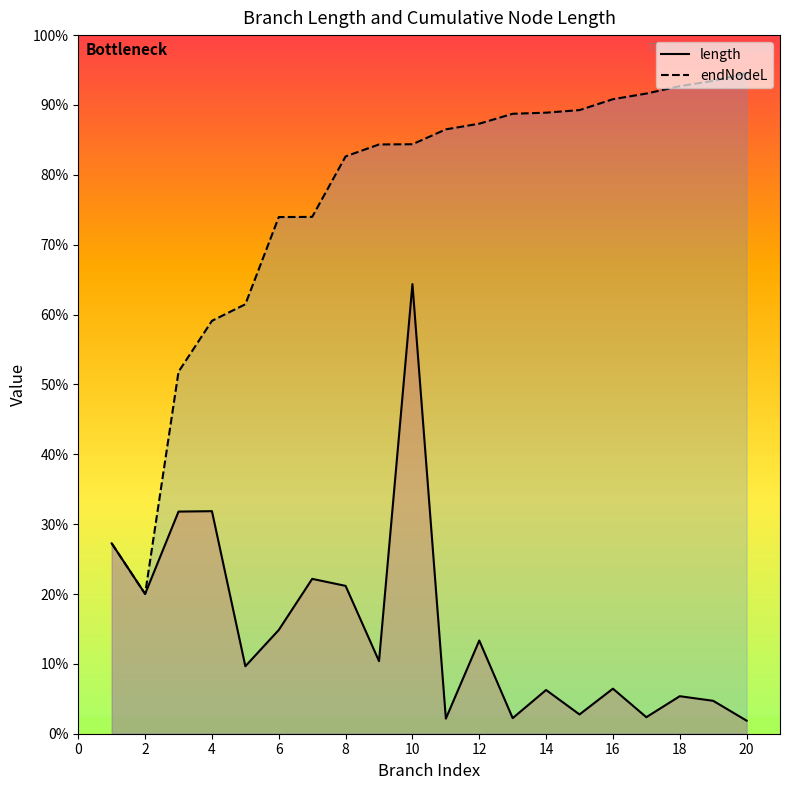

Where is the first local minimum for length?

2